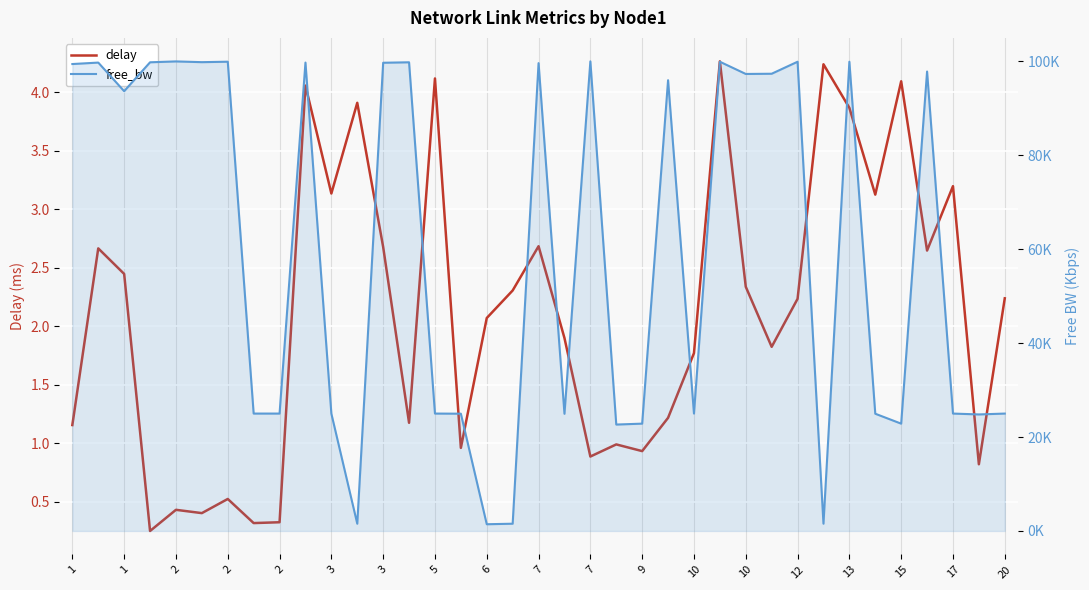

True or false: free_bw has a value of 24999.8 at 5.

True